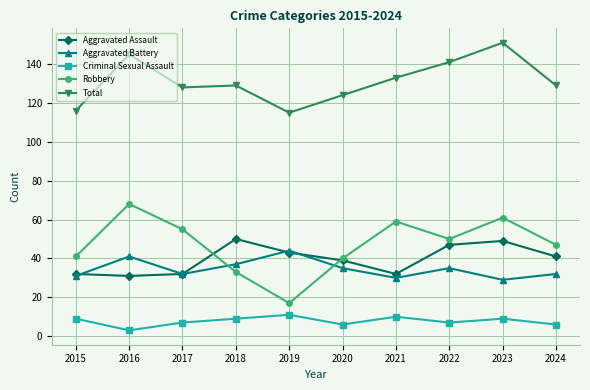

At which category does the chart reach its peak across all series?

2023